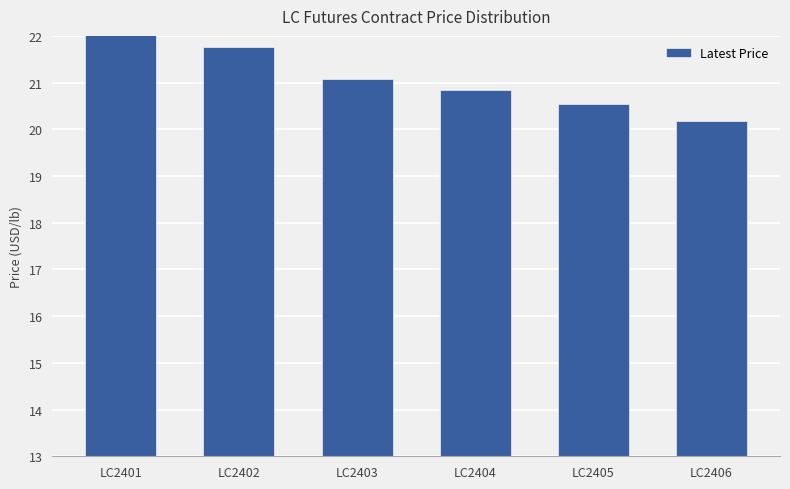

What is the sum of the values at LC2402 and LC2405?

42.3